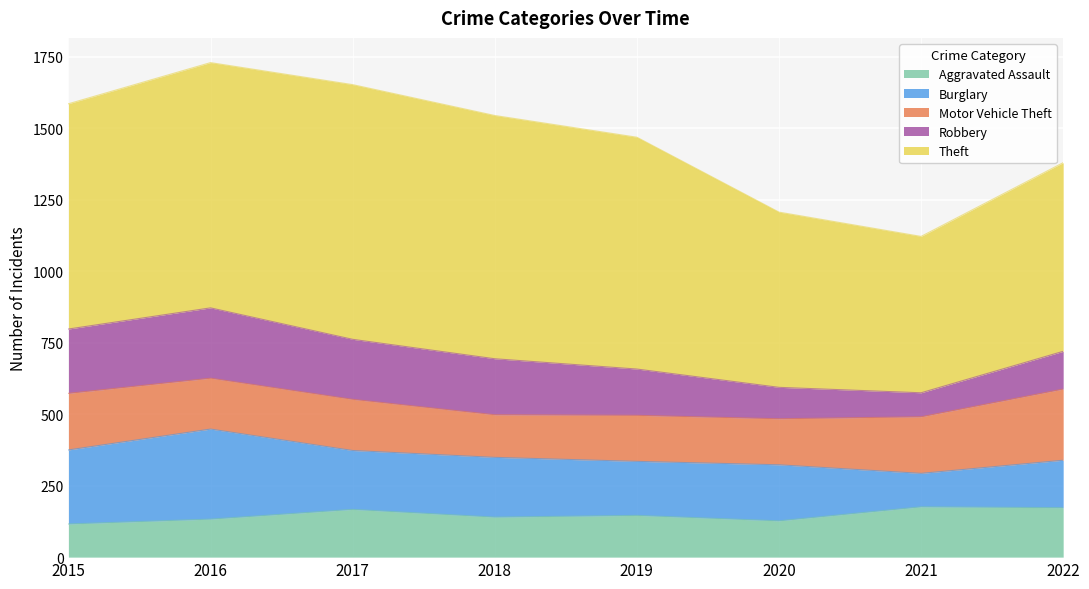

Which series has the widest spread of values?

Theft